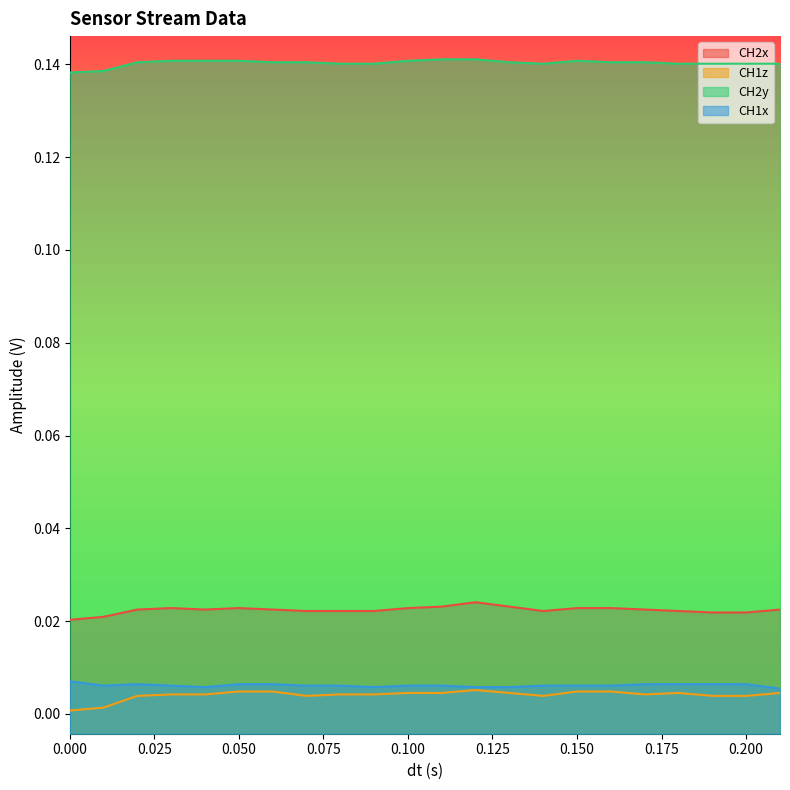

Does the chart have visible grid lines?

No